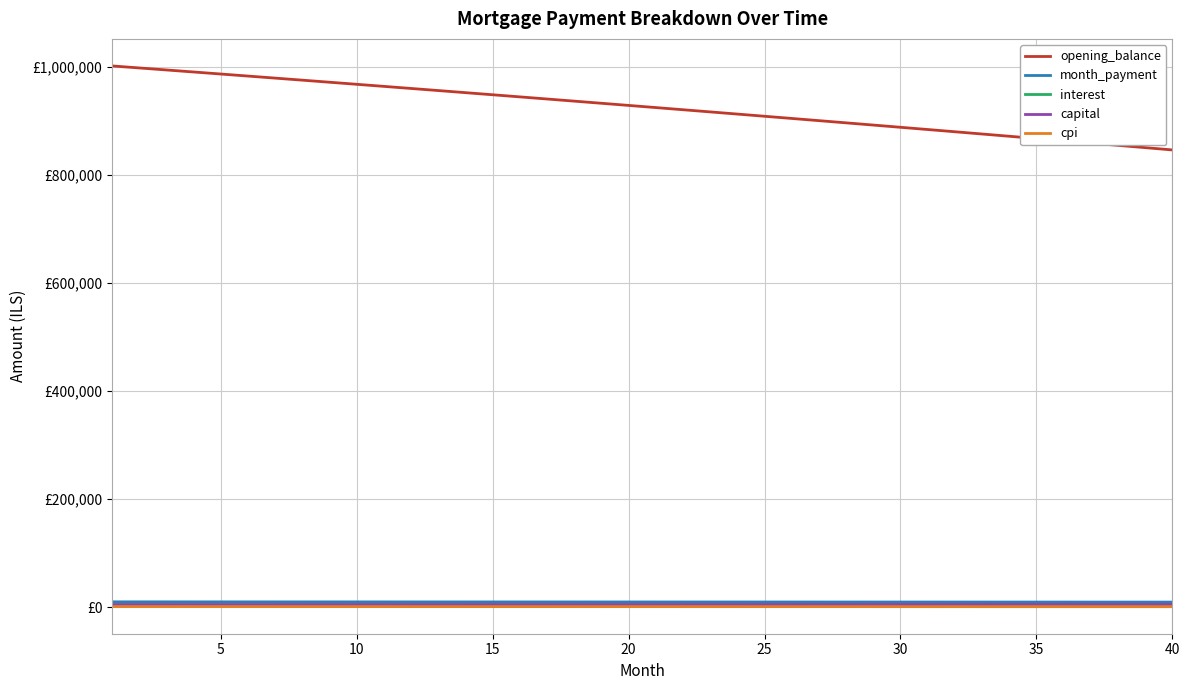

True or false: interest and capital cross at least once.

False